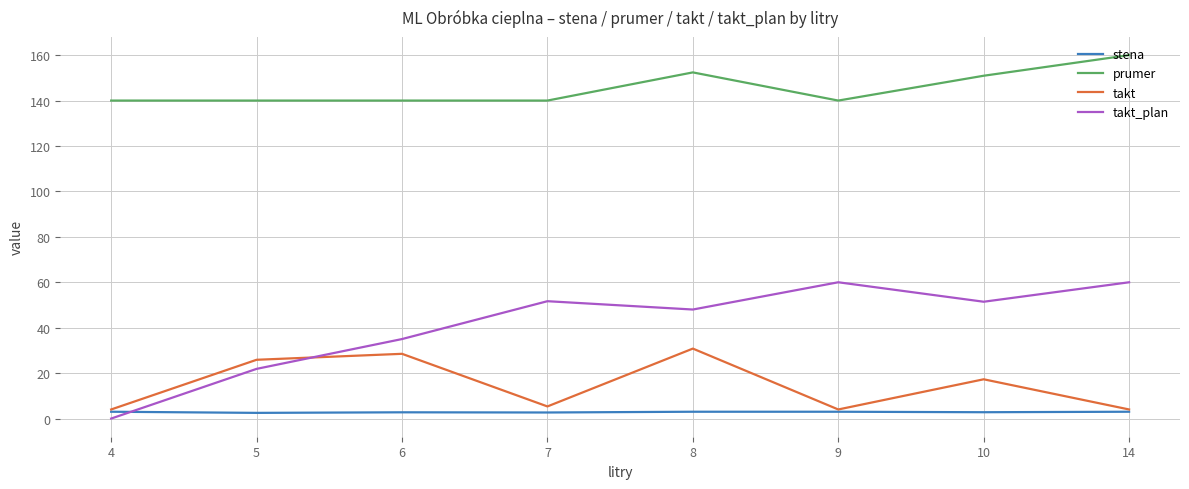

Read the prumer value at 10.

150.9